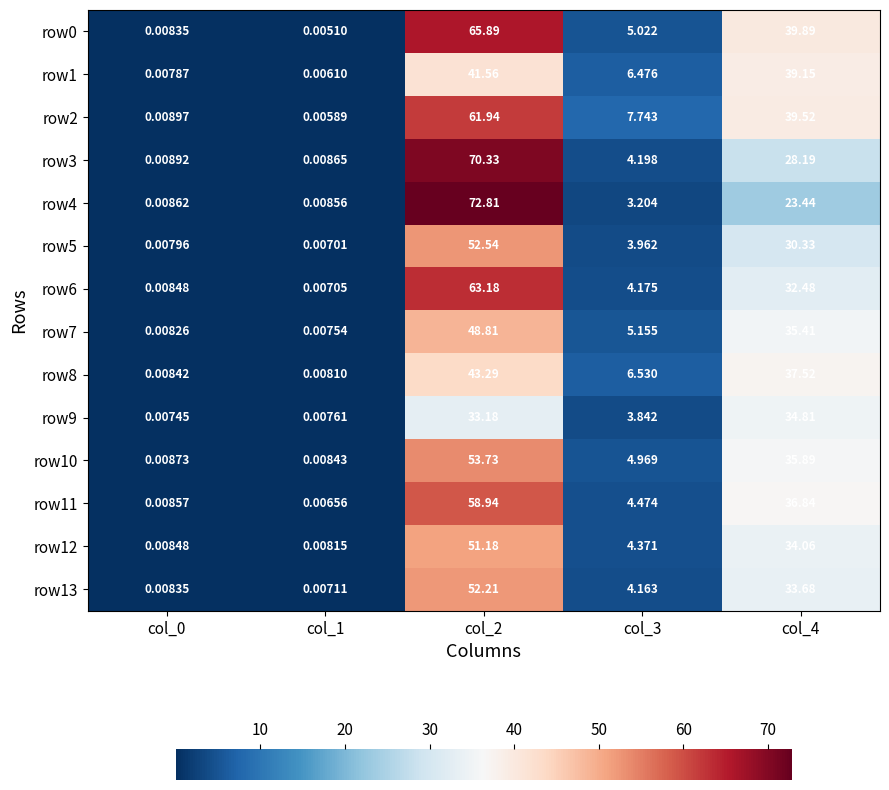

Is the value of row12 at col_4 greater than the value of row5 at col_4?

Yes